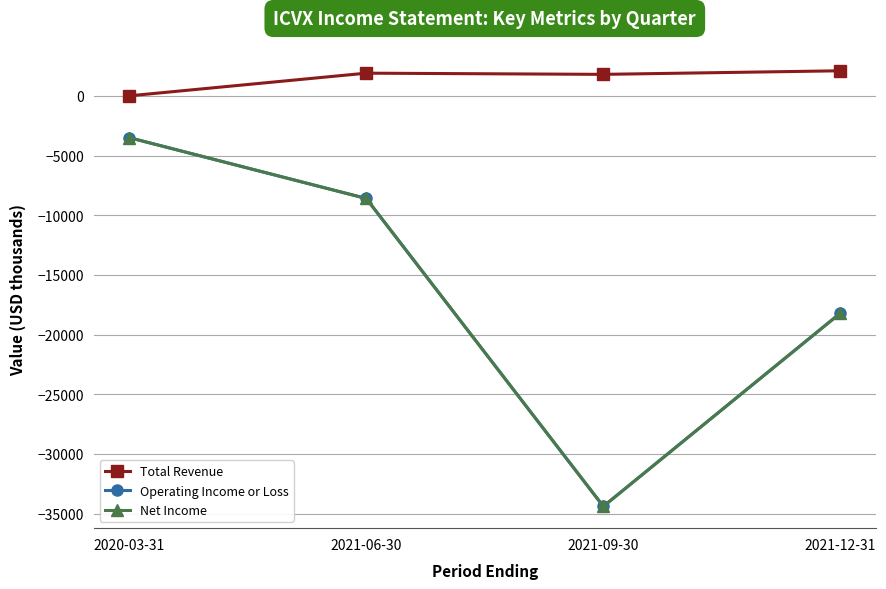

Is this an area chart (filled region under the line)?

No